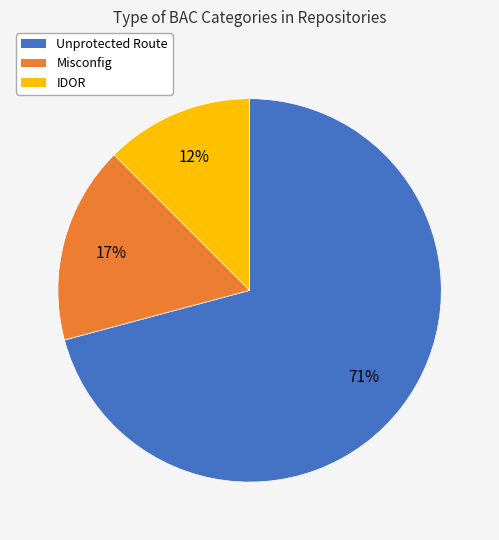

Which category has the smallest portion of the pie?

IDOR